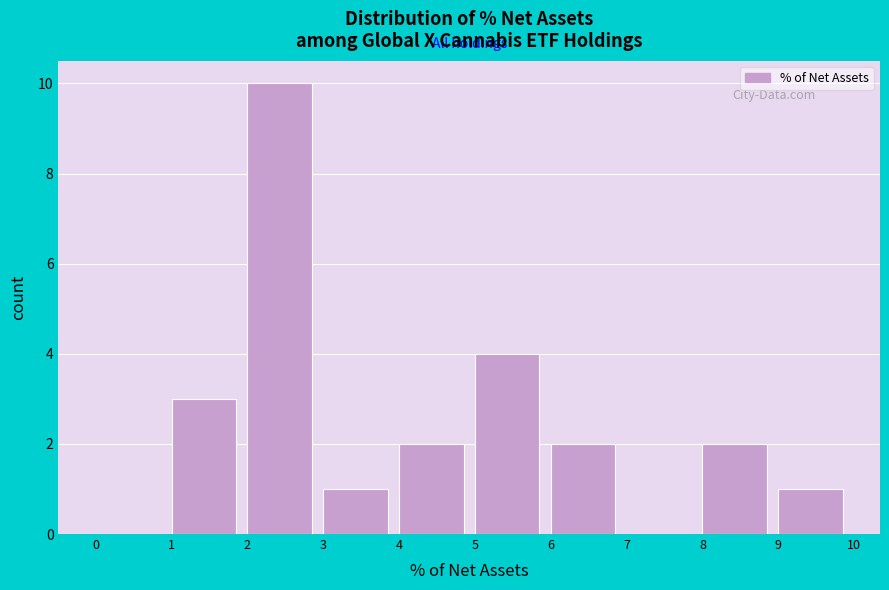

Reading left to right, transcribe this chart: for each bar, give the range it covers on the x-axis and its height. The values are not printed on the chart, so give them approximately, as read against the axis.

0 to 1: 0
1 to 2: 3
2 to 3: 10
3 to 4: 1
4 to 5: 2
5 to 6: 4
6 to 7: 2
7 to 8: 0
8 to 9: 2
9 to 10: 1